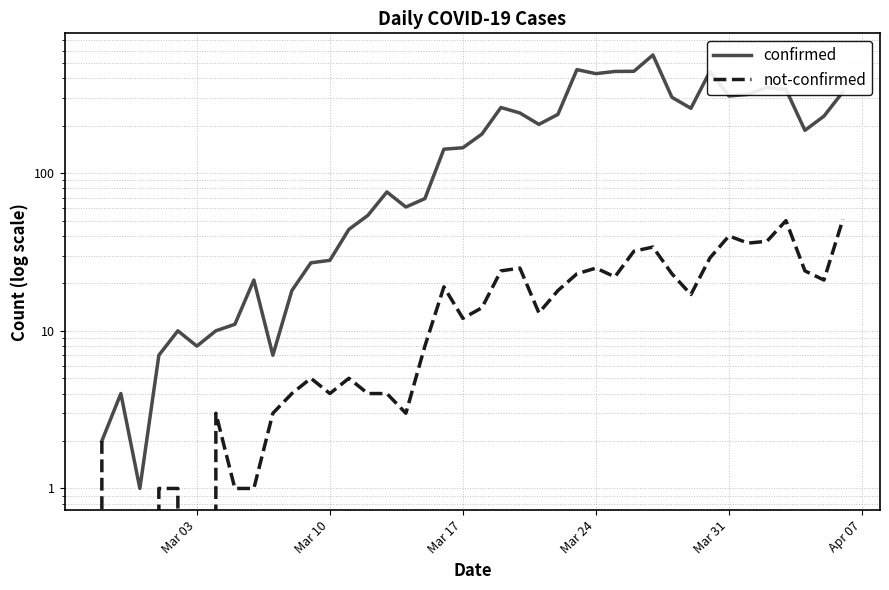

True or false: not-confirmed and confirmed cross at least once.

False